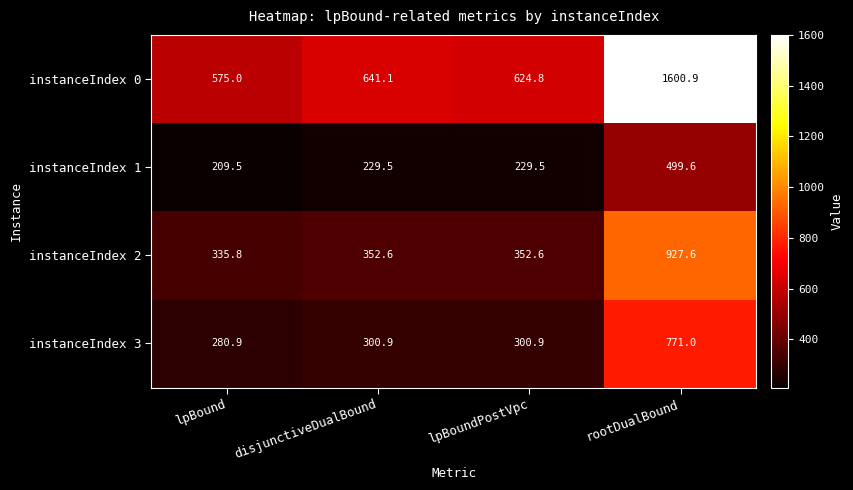

The instanceIndex 1 series shows 209.5 at lpBound. True or false?

True